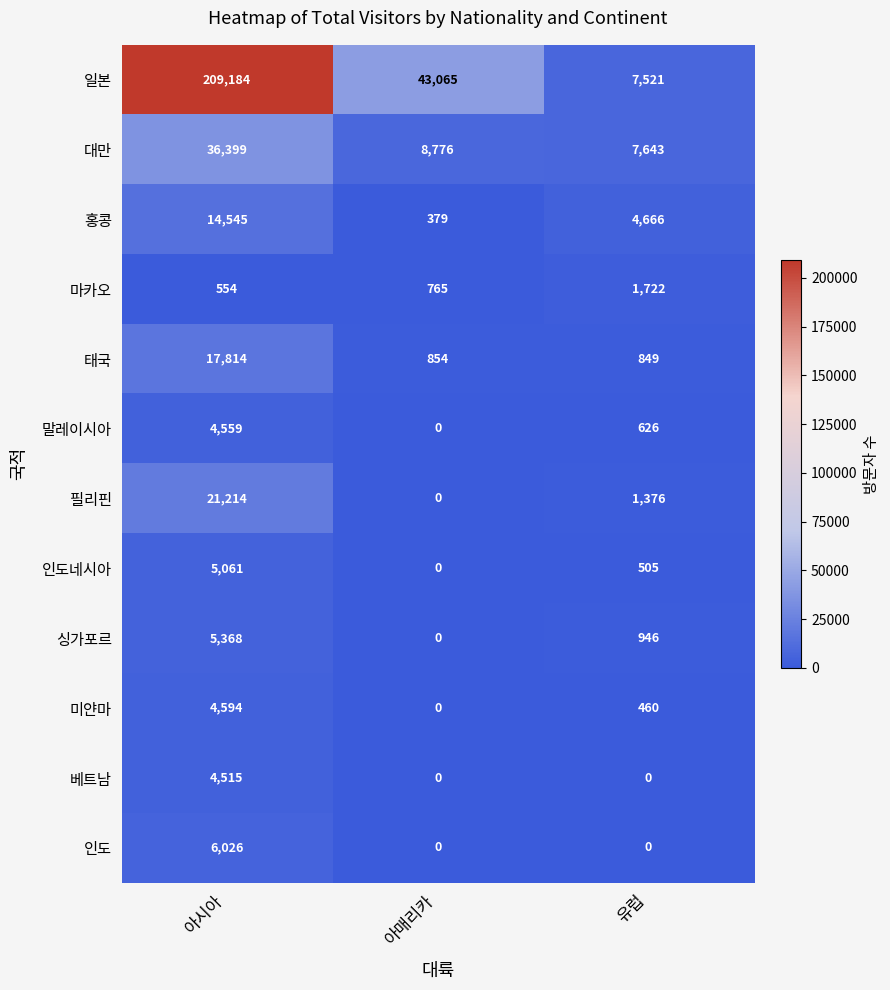

How many distinct data groups are displayed?

12